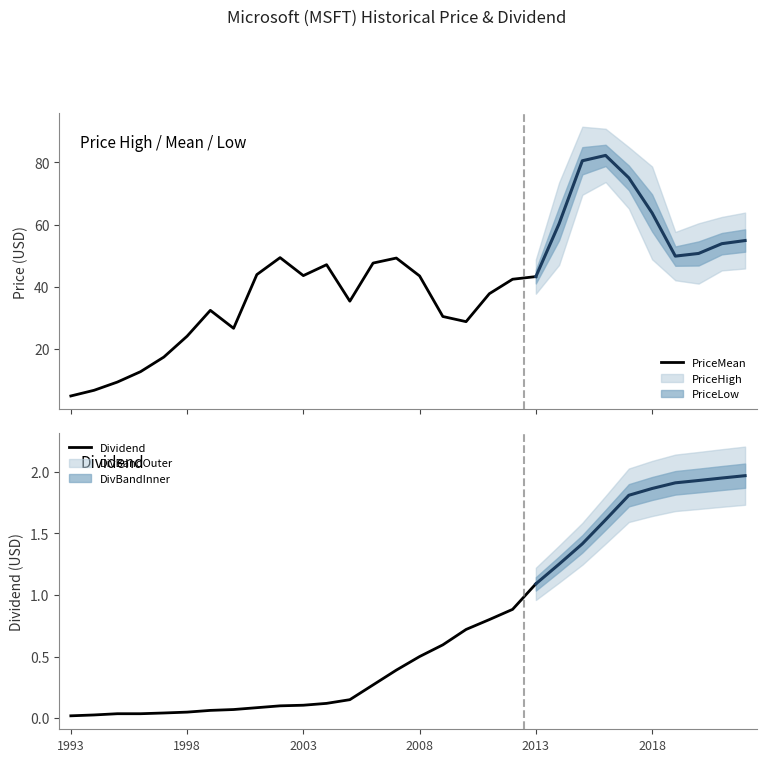

At how many categories does at least one series exceed 34?

11